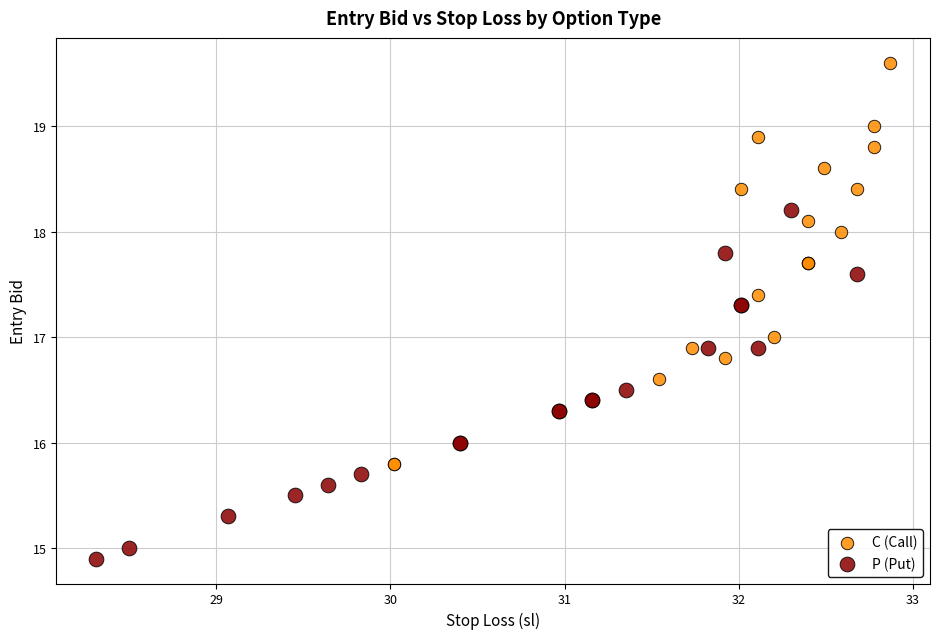

Which series reaches the maximum Y coordinate?

C (Call)